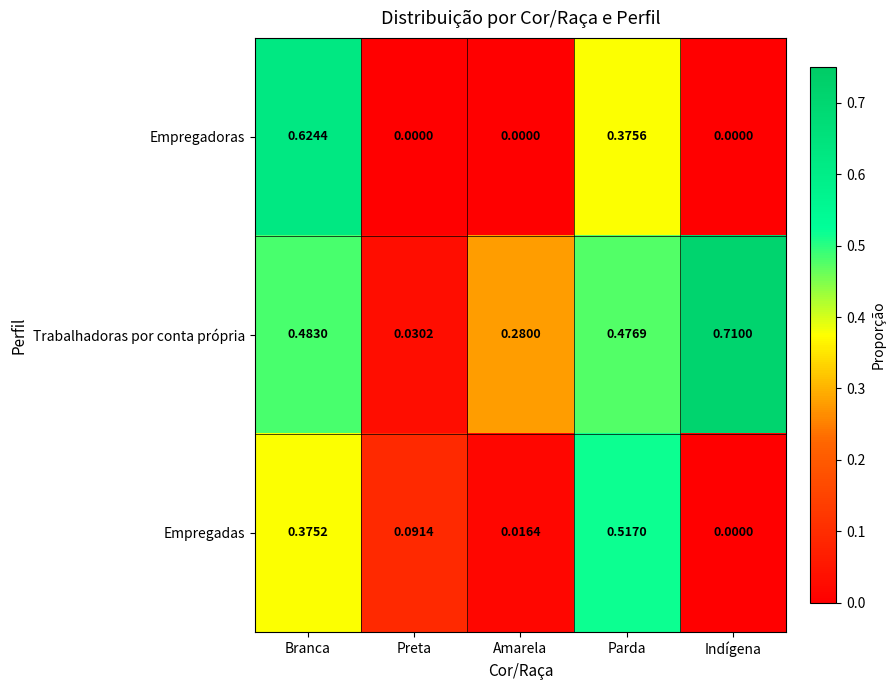

Where is Empregadas nearest to the value 0?

Indígena